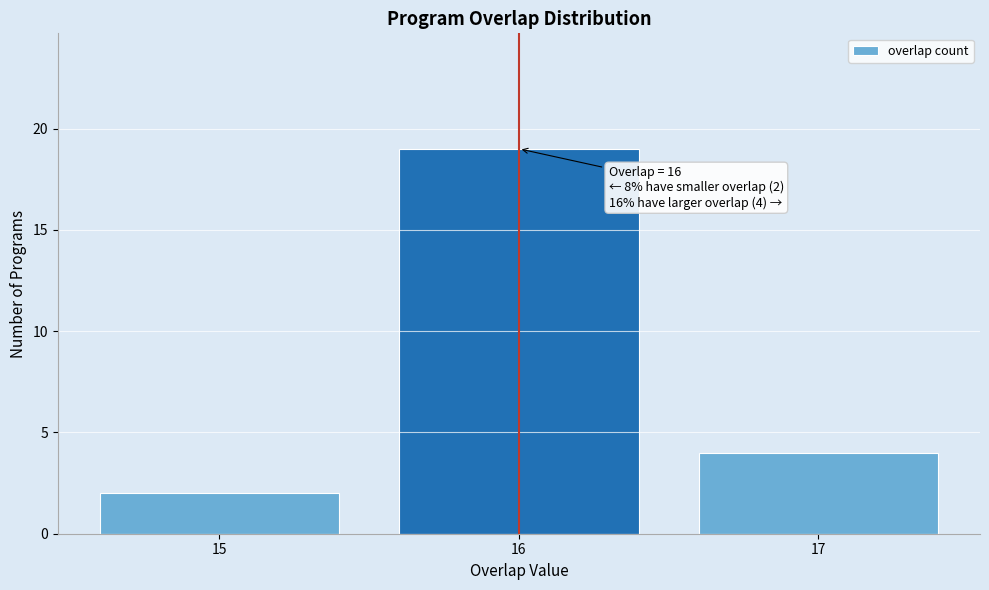

Reading left to right, what are all the values shown in this chart?

15=2	16=19	17=4